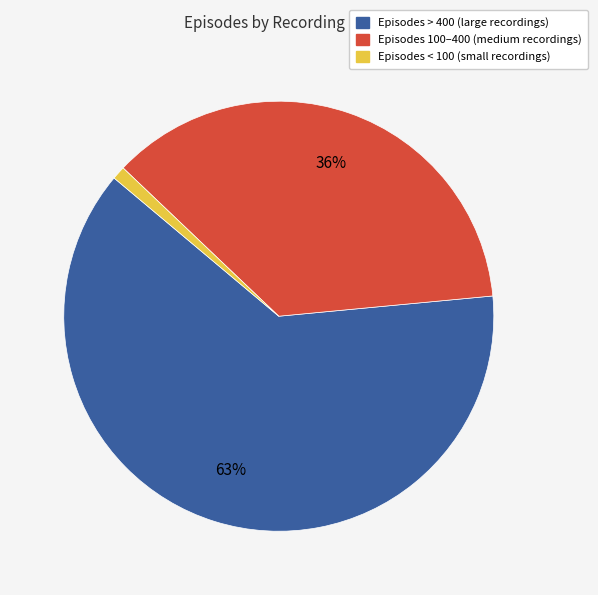

How many slices are in this pie chart?

3